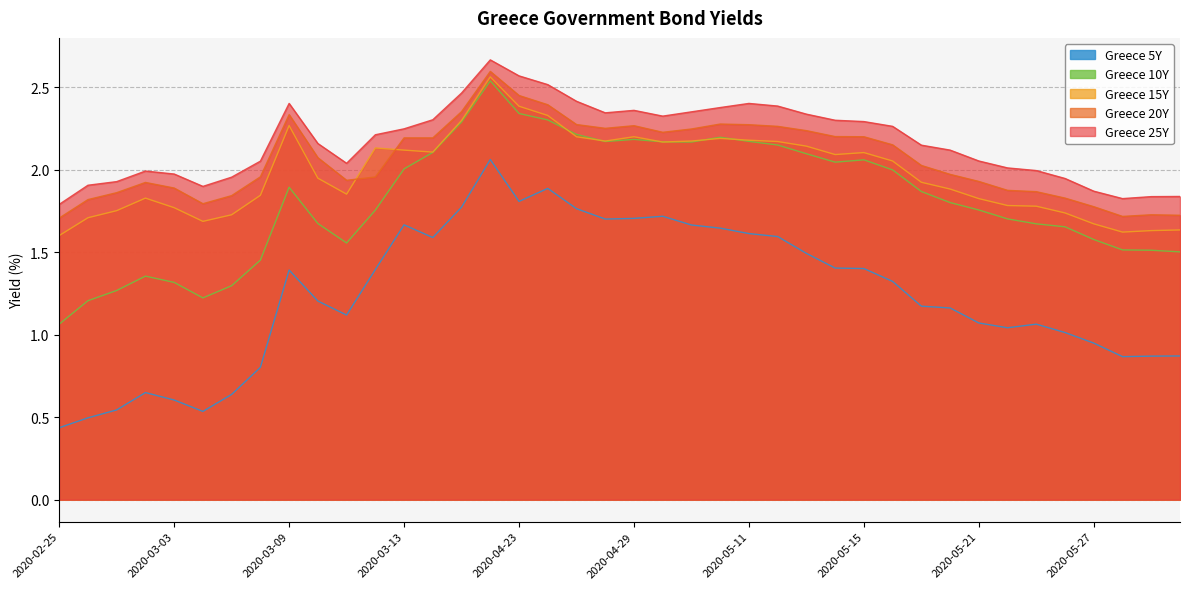

What is the difference between the maximum and minimum values in the Greece 20Y series?

0.9